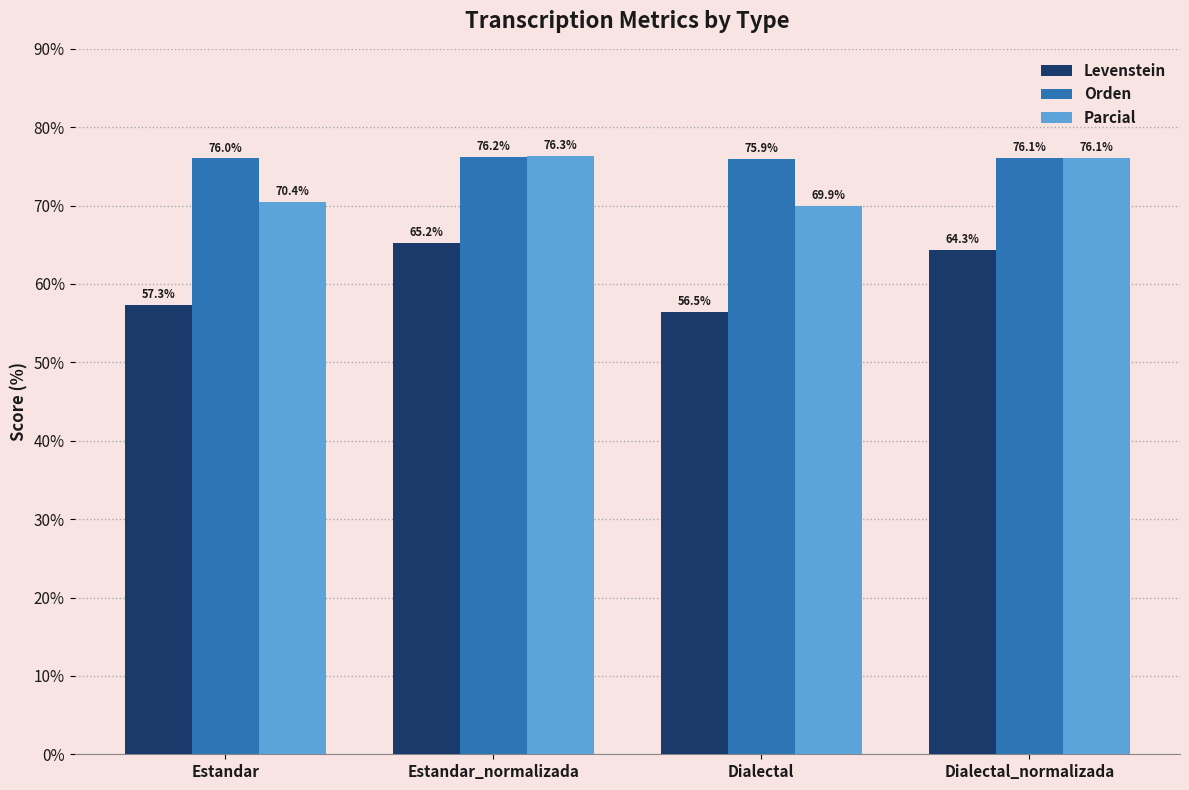

What is the value of the Levenstein bar at the 2nd from the left?

65.2